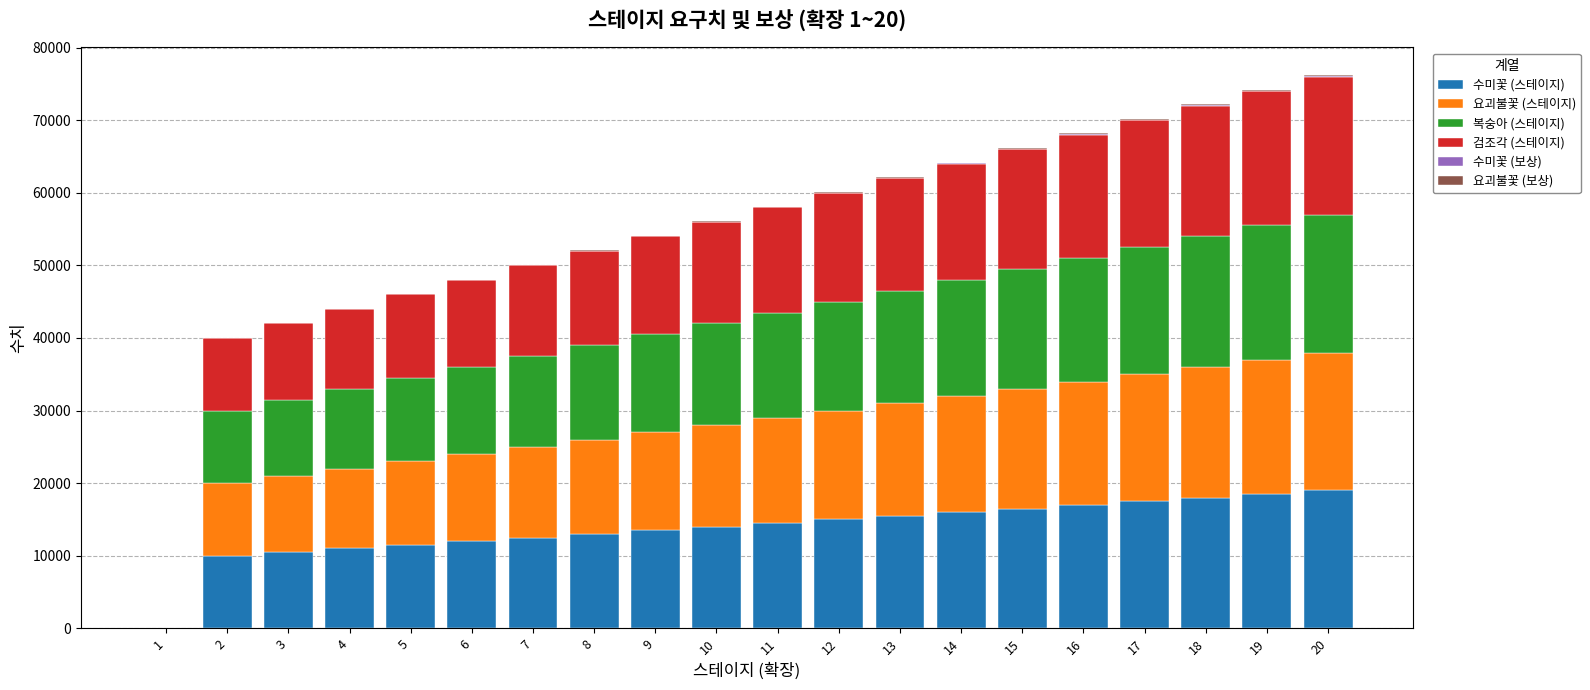

Are the bars grouped side by side (vs. stacked)?

No